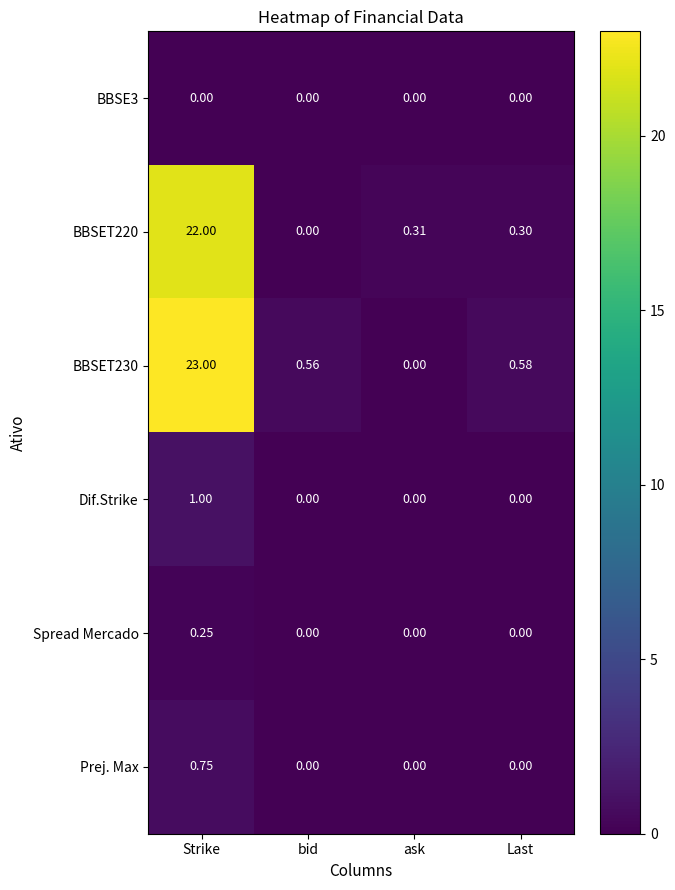

Where is BBSET220 nearest to the value 11?

ask